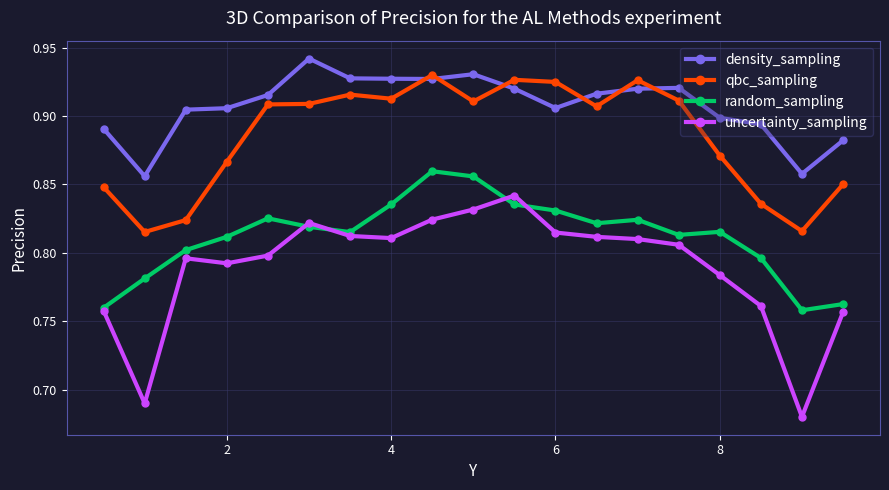

Is this an area chart (filled region under the line)?

No